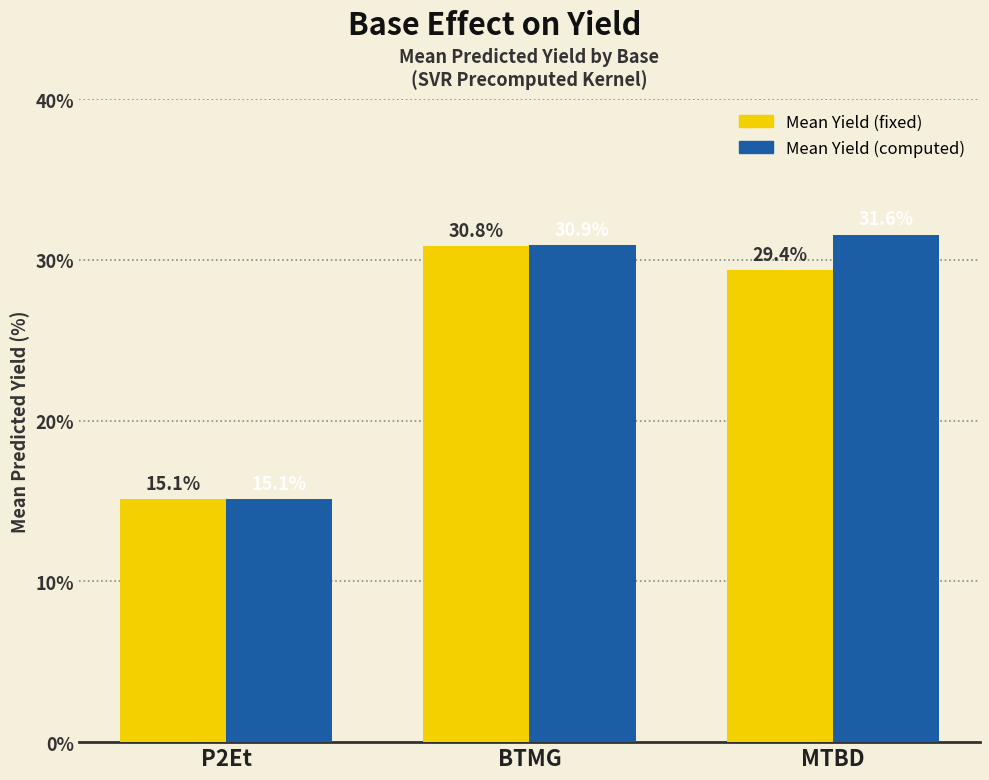

Rank the series at BTMG from lowest to highest value.

Mean Yield (fixed), Mean Yield (computed)